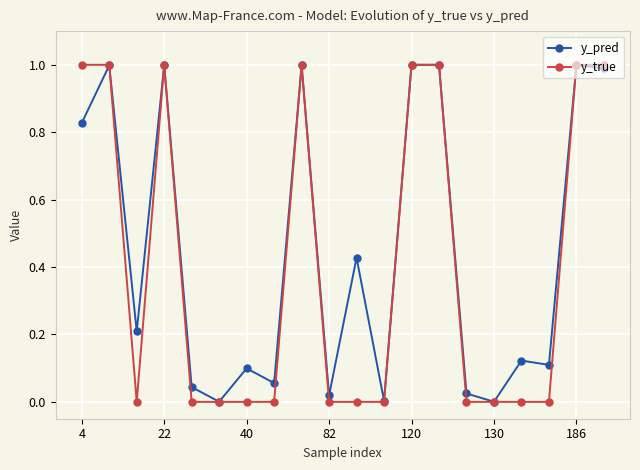

What is the greatest value displayed?

1.0